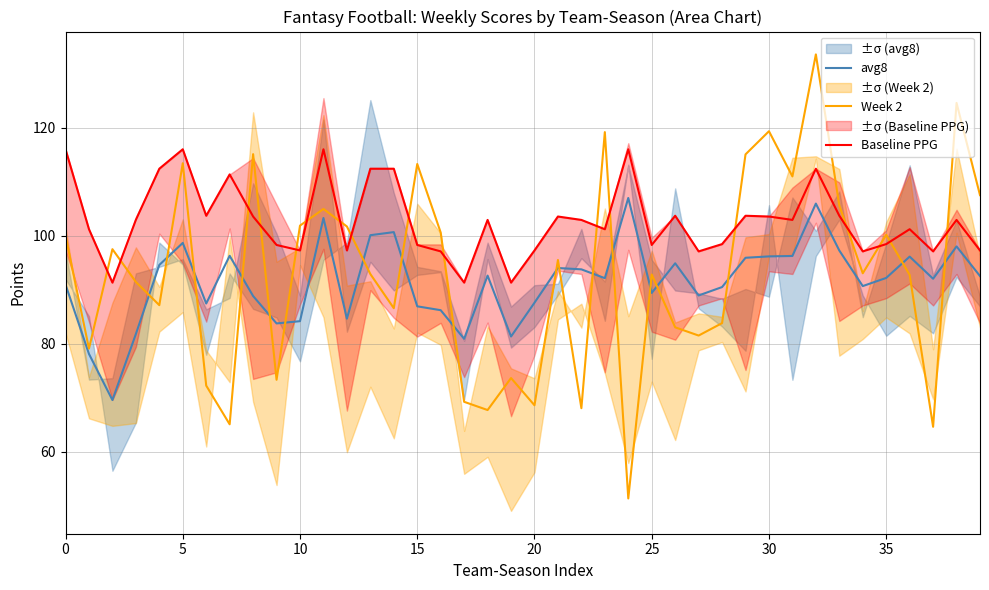

What is the label of the 18th point from the left?

17